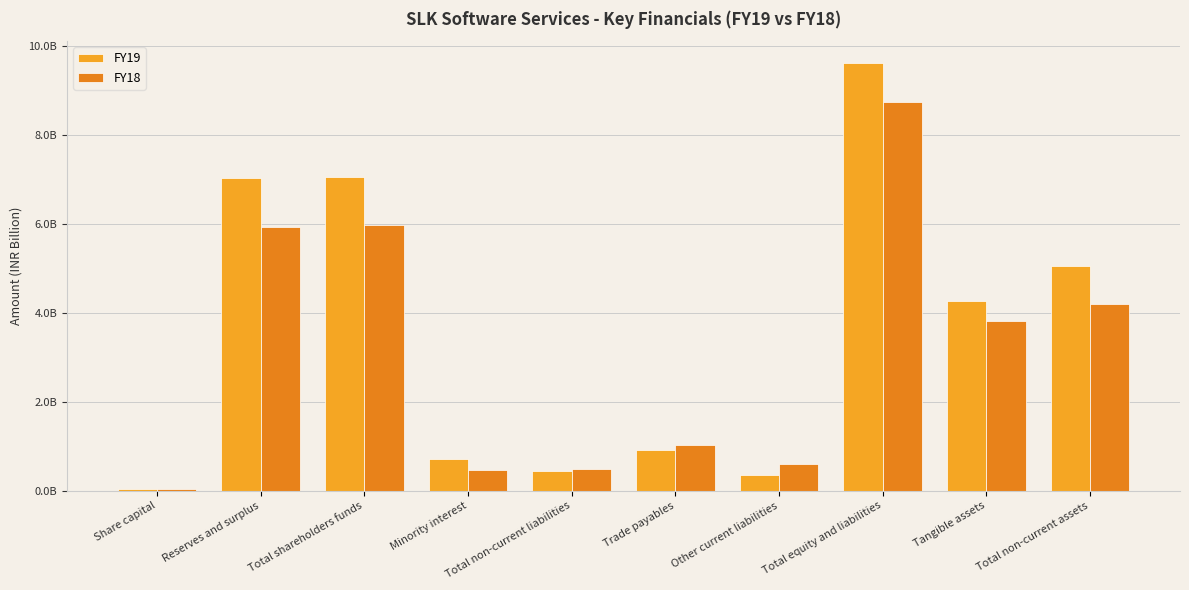

Which category has the highest value in the FY19 series?

Total equity and liabilities